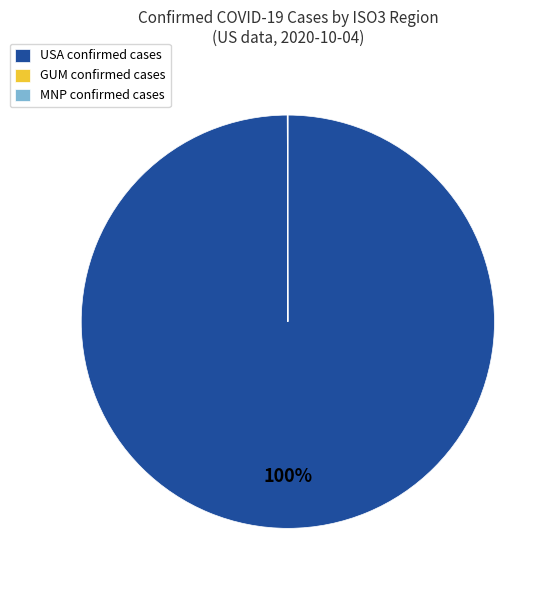

Which slice is the largest?

USA confirmed cases